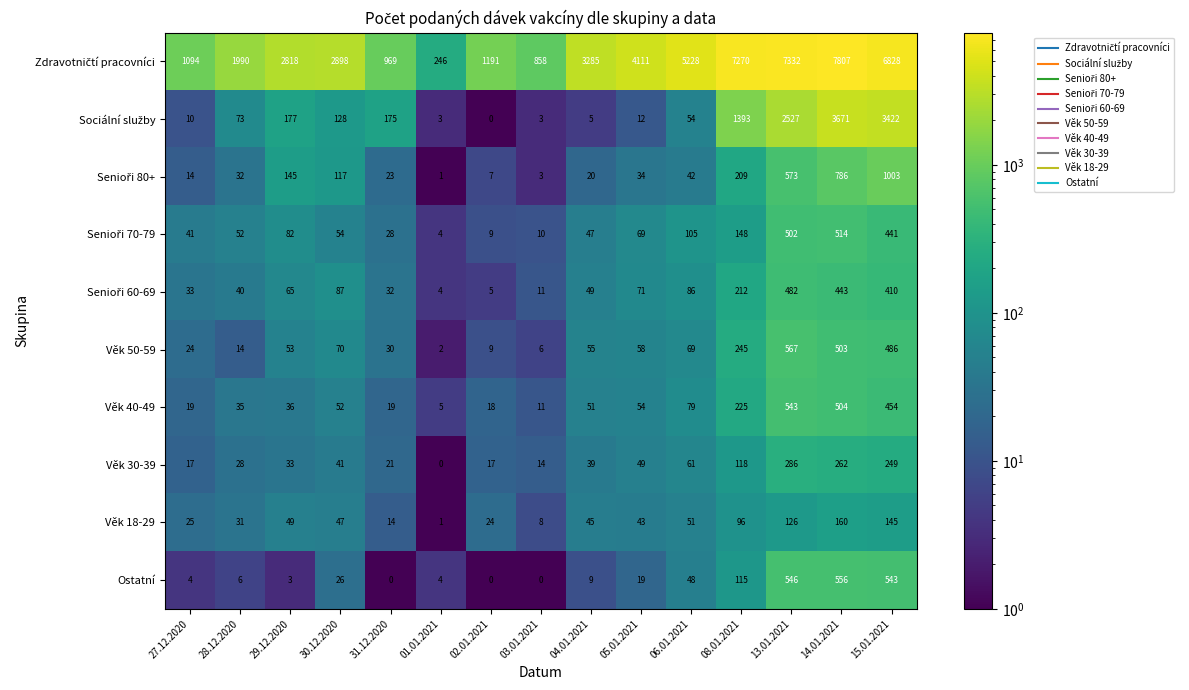

The value of Věk 30-39 at 28.12.2020 is 44. True or false?

False